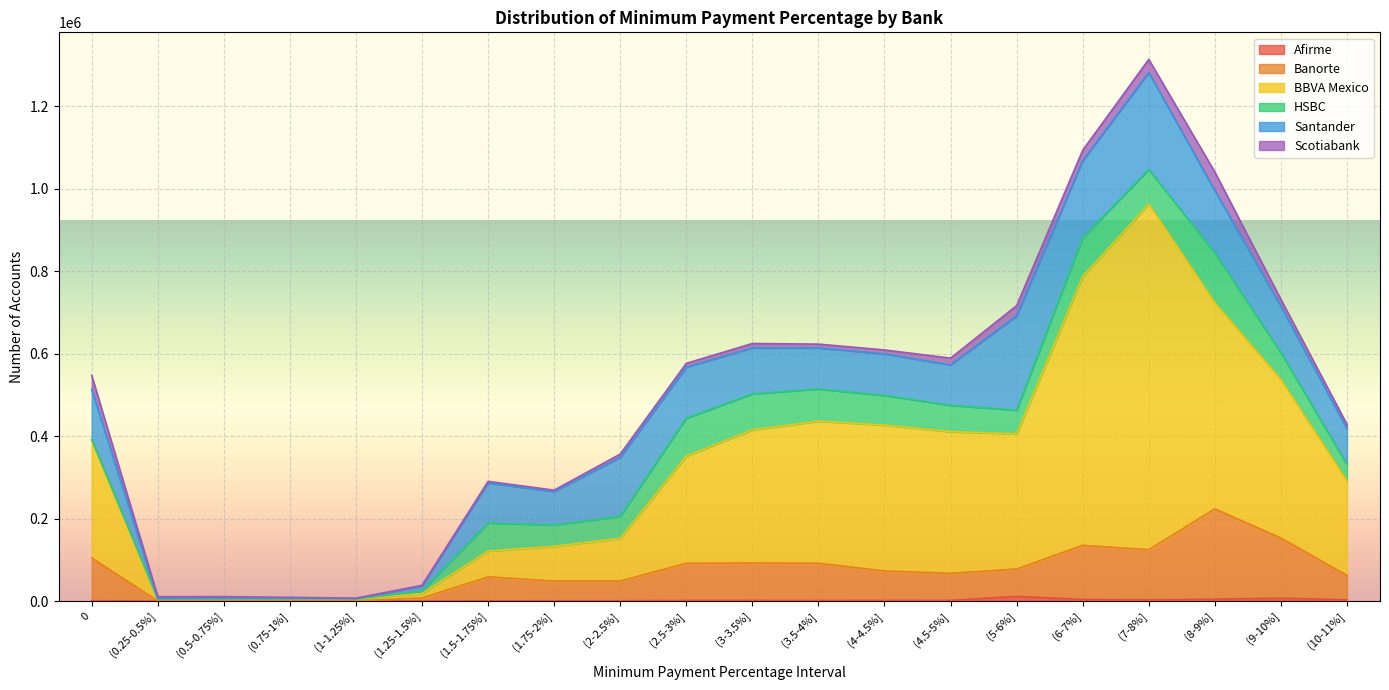

True or false: Afirme and Banorte intersect in this chart.

False